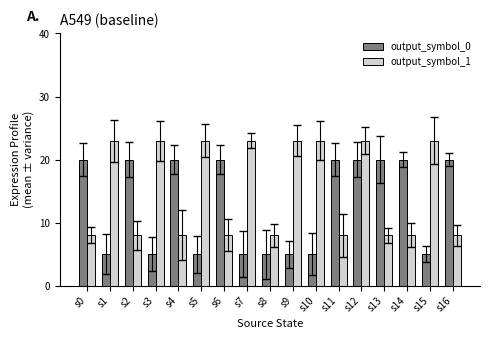

Reading right to left, transcribe all the data shown in this chart.

output_symbol_0: 20	5	20	20	20	20	5	5	5	5	20	5	20	5	20	5	20
output_symbol_1: 8	23	8	8	23	8	23	23	8	23	8	23	8	23	8	23	8